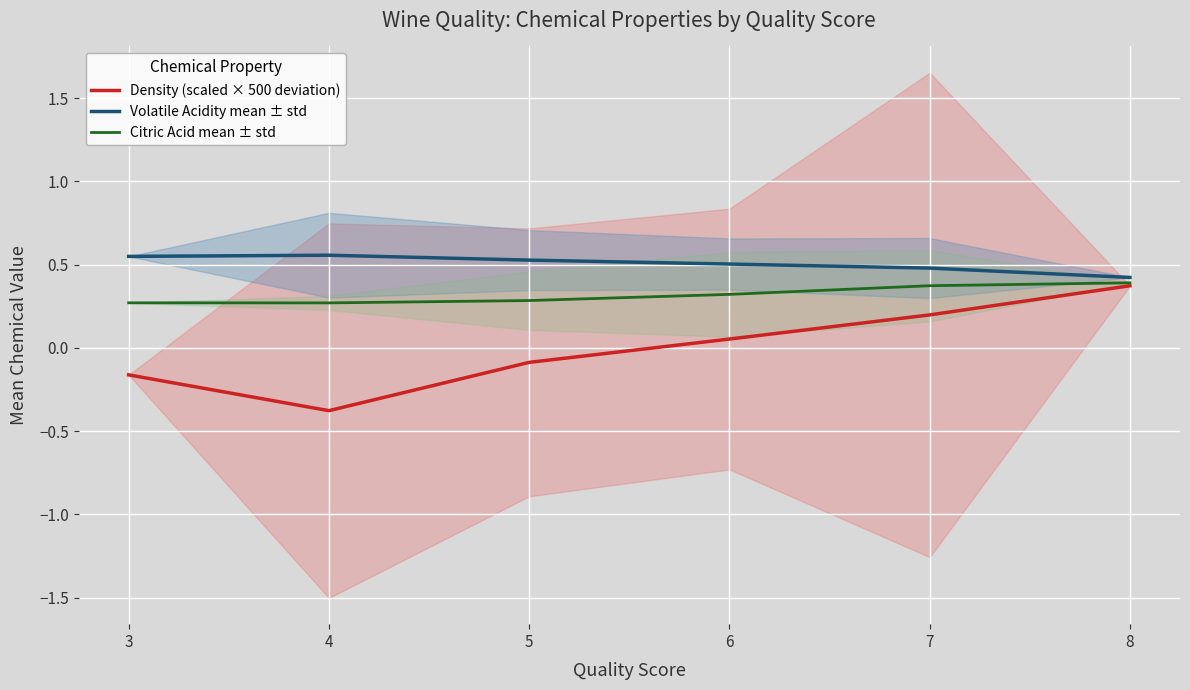

What is the difference between the maximum and minimum values in the Citric Acid mean ± std series?

0.1